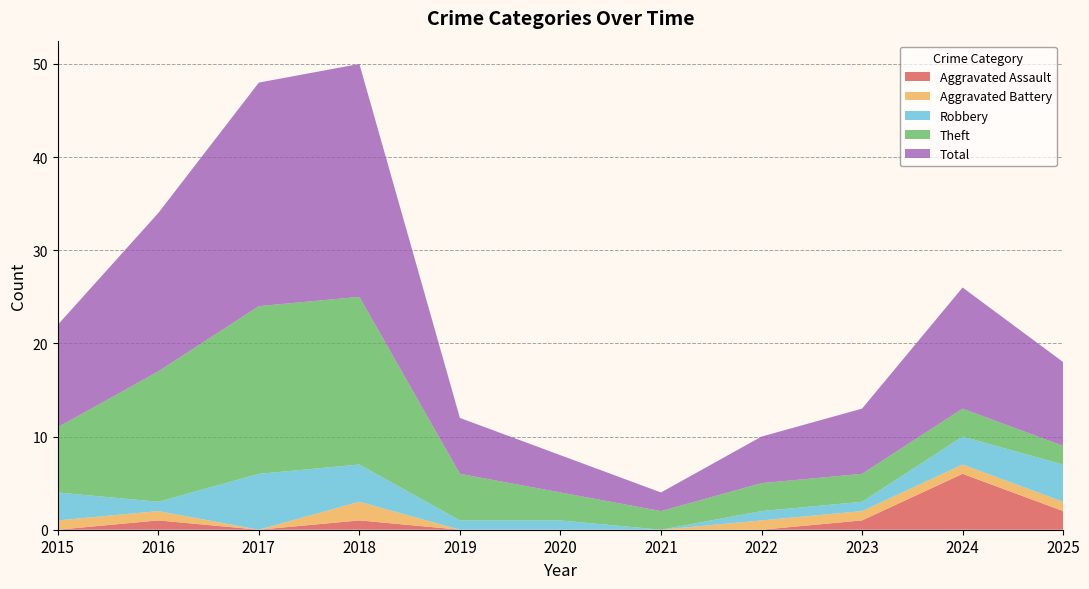

Reading left to right, what are all the values shown in this chart?

Aggravated Assault: 0	1	0	1	0	0	0	0	1	6	2
Aggravated Battery: 1	1	0	2	0	0	0	1	1	1	1
Robbery: 3	1	6	4	1	1	0	1	1	3	4
Theft: 7	14	18	18	5	3	2	3	3	3	2
Total: 11	17	24	25	6	4	2	5	7	13	9